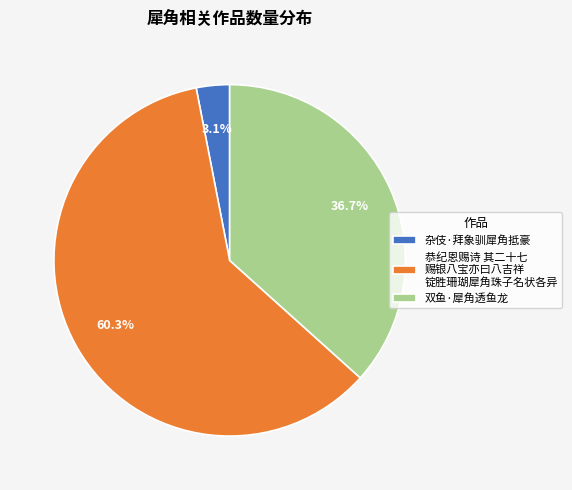

How many segments does this pie chart have?

3